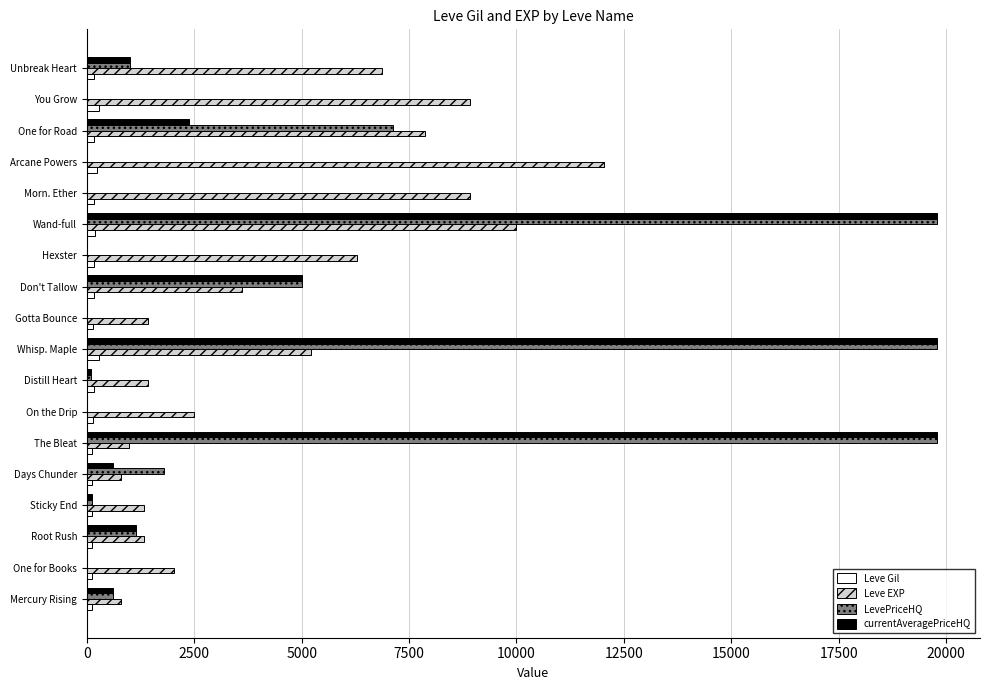

What are all the series names shown in the legend?

Leve Gil, Leve EXP, LevePriceHQ, currentAveragePriceHQ